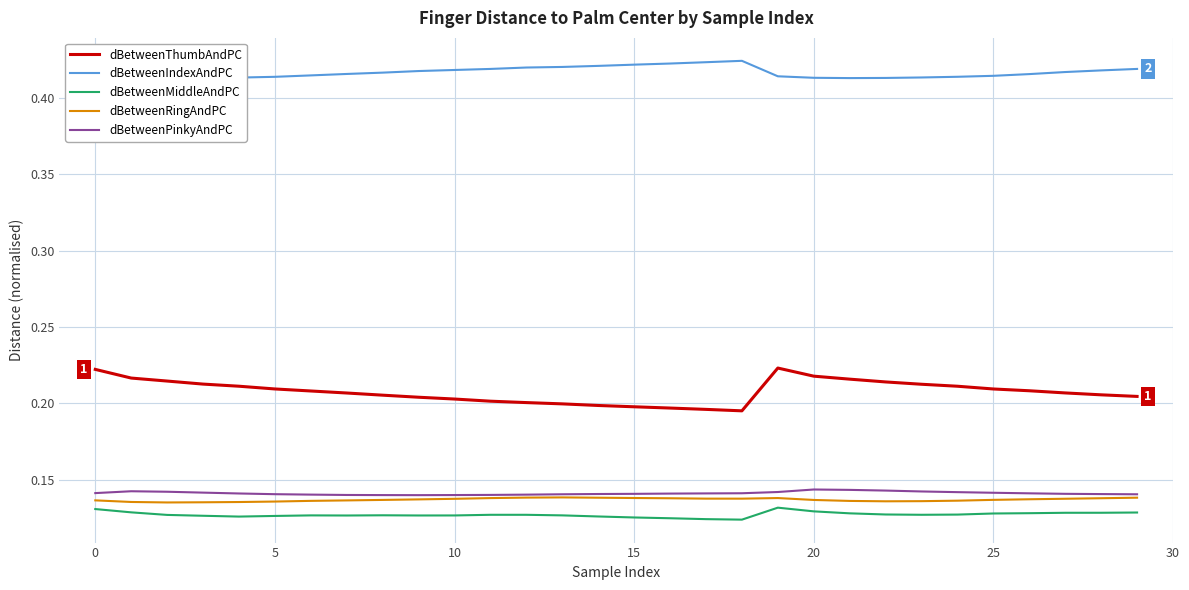

Rank the series at 29 from lowest to highest value.

dBetweenMiddleAndPC, dBetweenRingAndPC, dBetweenPinkyAndPC, dBetweenThumbAndPC, dBetweenIndexAndPC